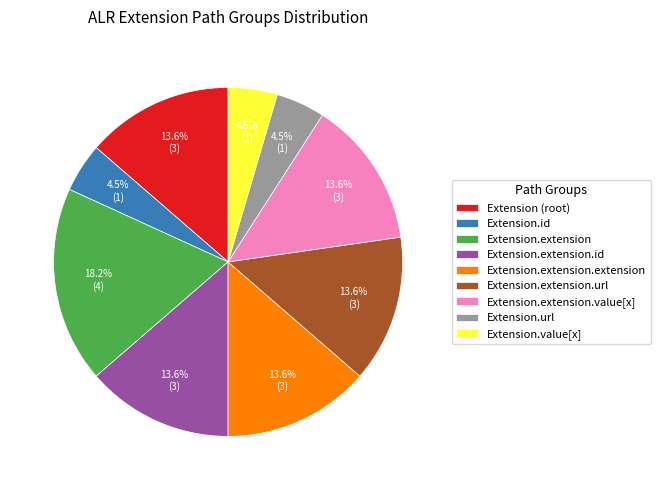

Count the number of slices in the pie.

9